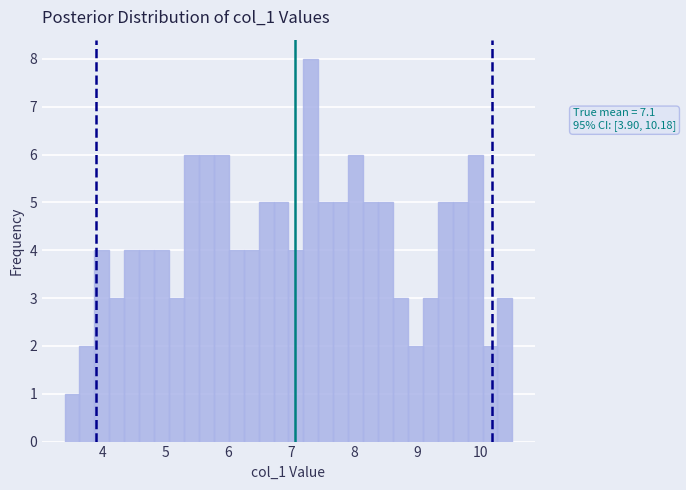

Around what value on the x-axis is the tallest bar? Give the approximate position of its centre, as read against the axis.

7.3